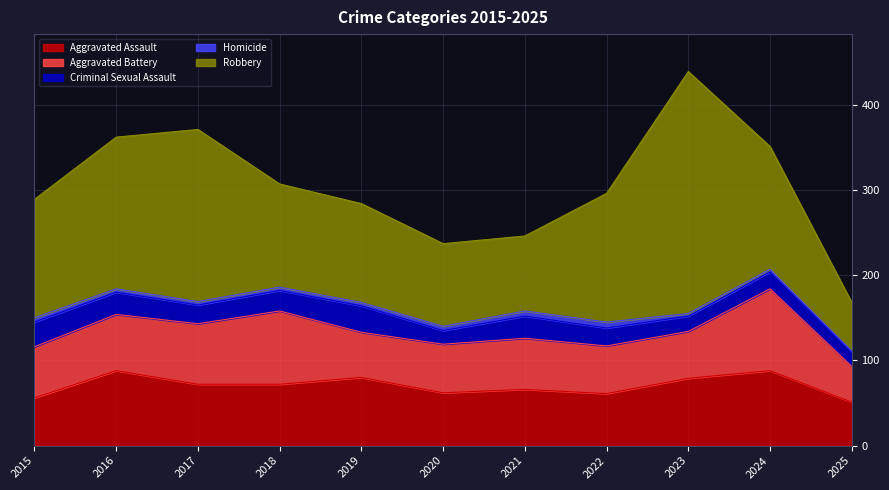

How many values in the Homicide series are below 4?

3